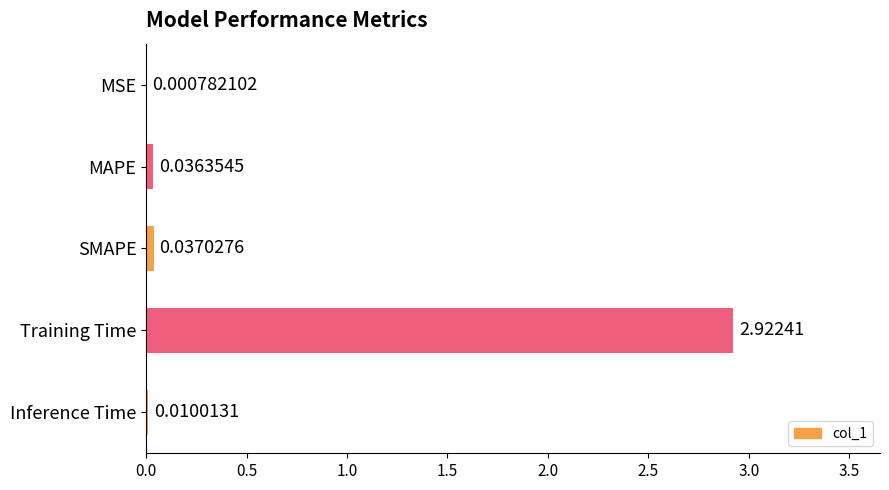

At which label is the value closest to 1?

SMAPE